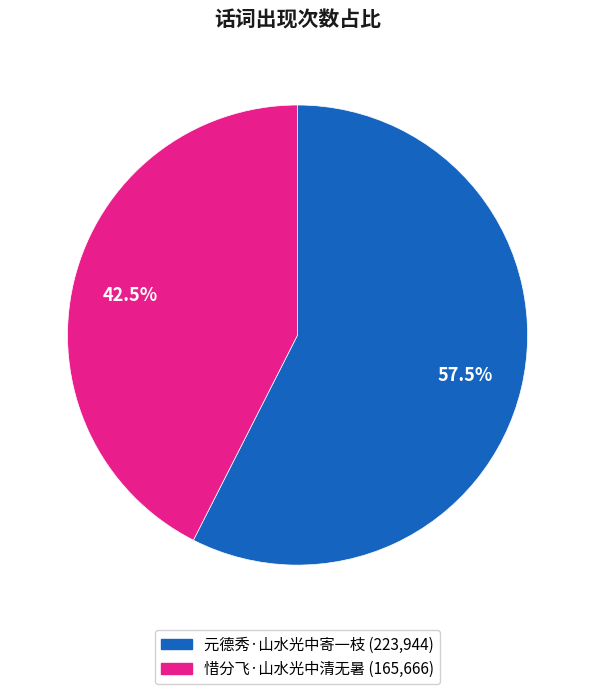

Does 元德秀·山水光中寄一枝 account for over 50% of the chart?

Yes